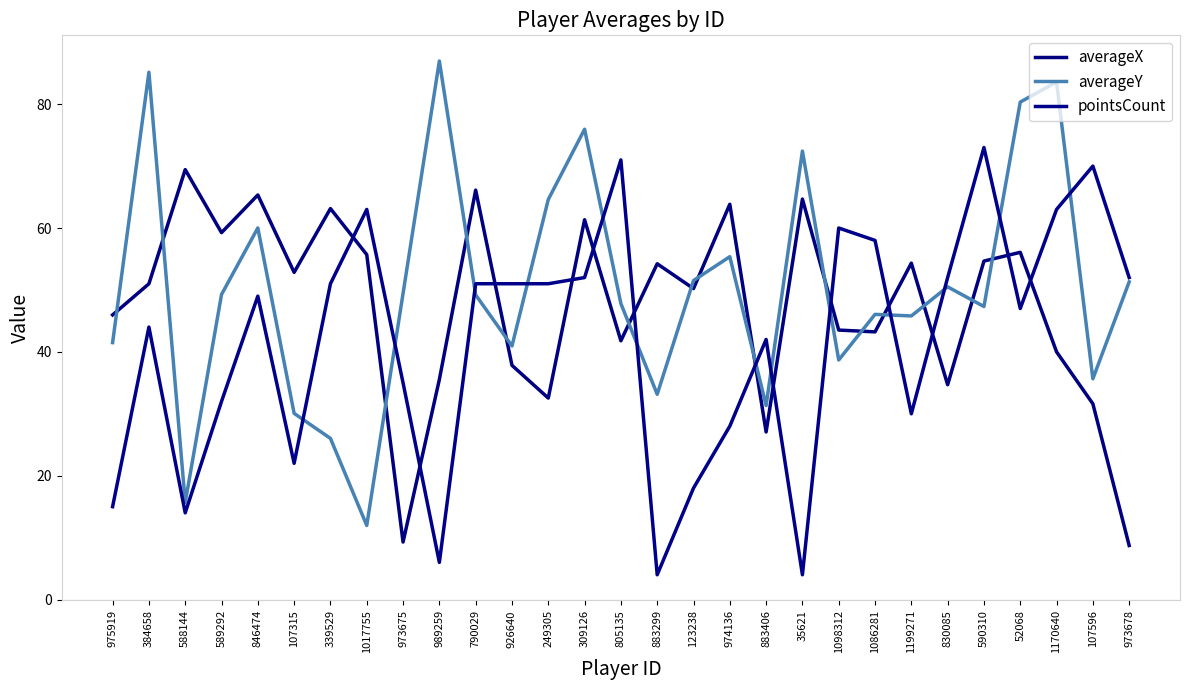

Rank the series at 249305 from highest to lowest value.

averageY, pointsCount, averageX